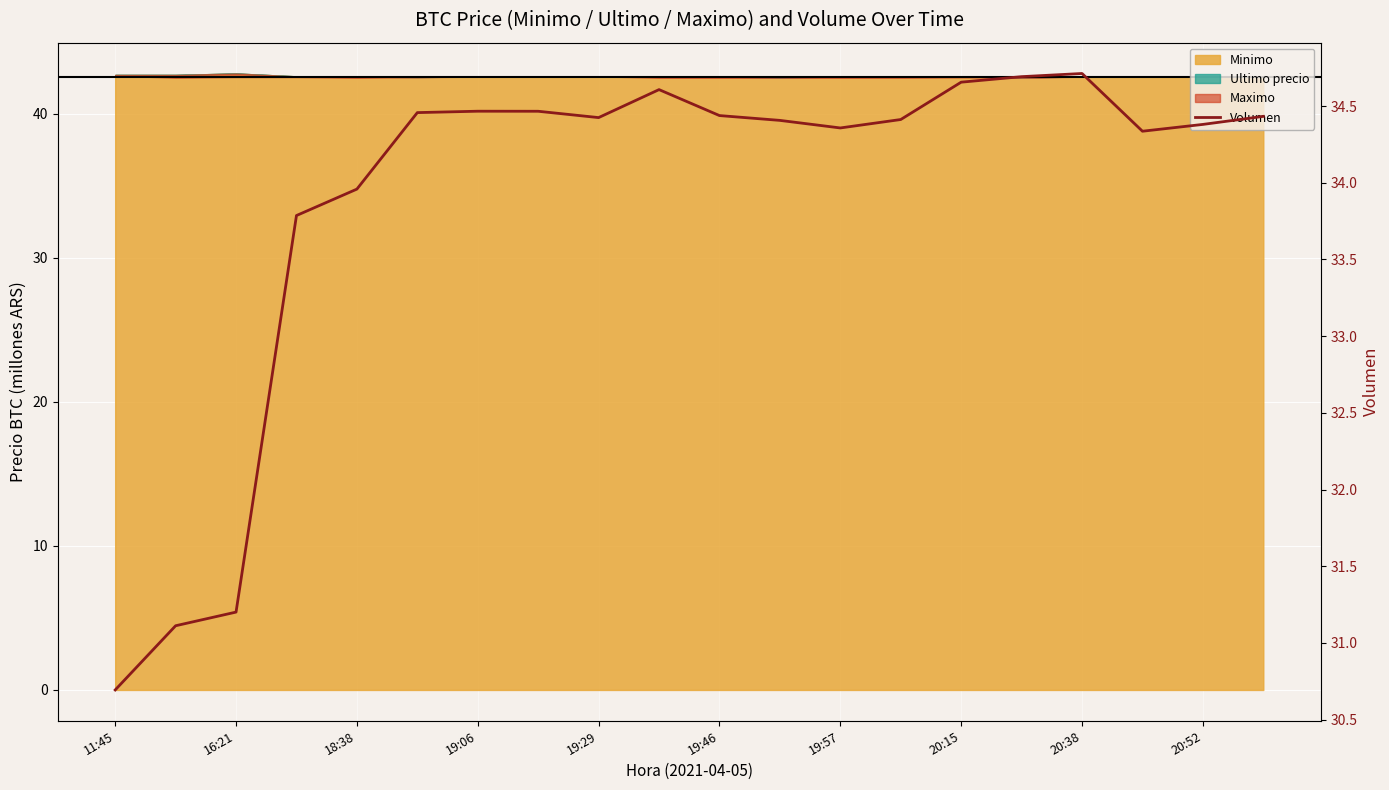

Where is the data nearest to the value 32?

16:21